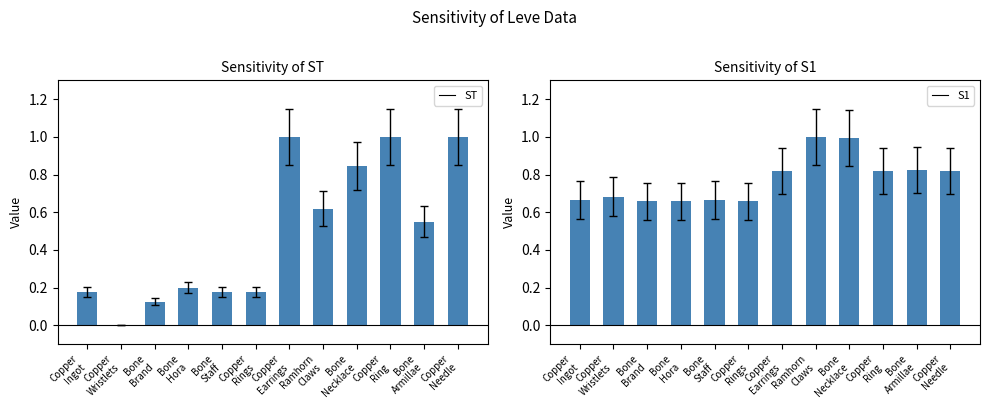

Which has a higher value, Copper
Ring or Copper
Wristlets?

Copper
Ring